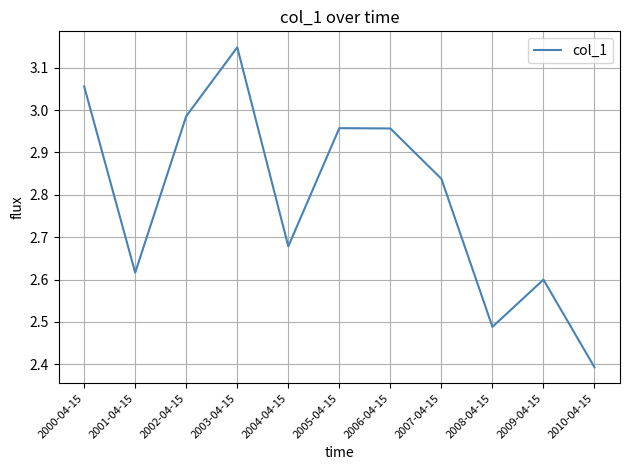

How many interior local peaks (higher than both neighbors) does the data have?

3